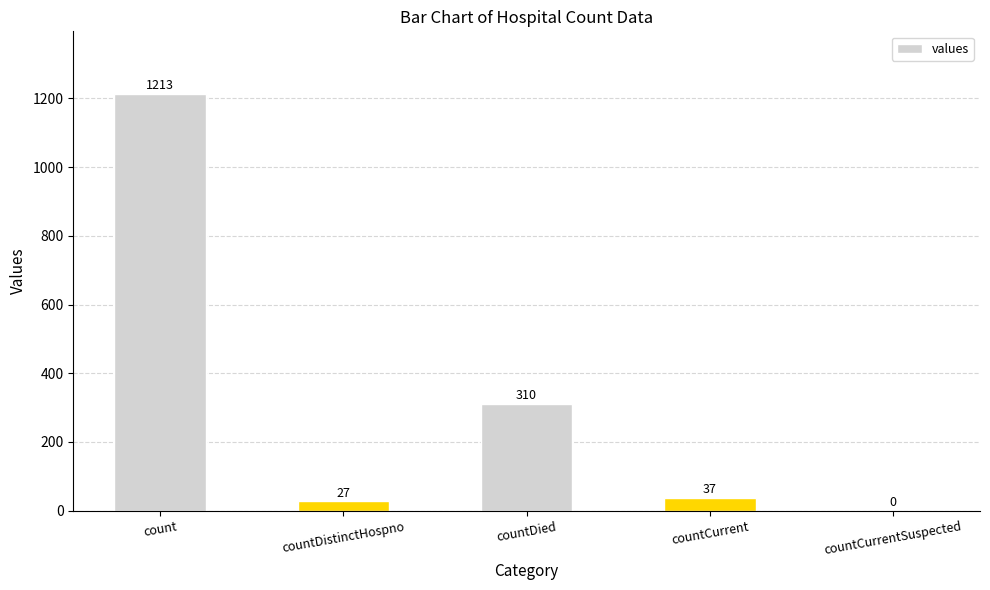

Where does the data first go above 37?

count